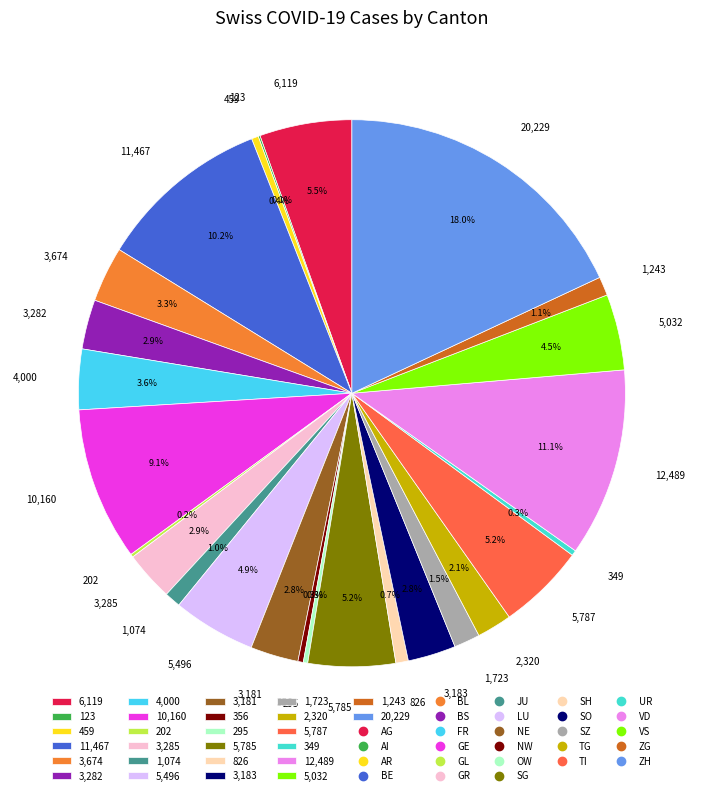

To the nearest percent, what is the average slice percentage?

4%